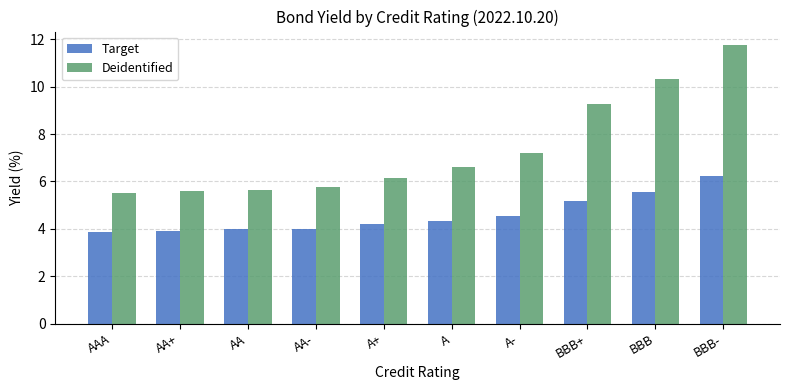

What value does the Target series have at A?

4.3